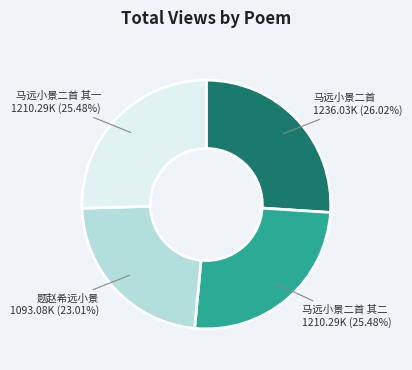

To the nearest percent, what percentage of the pie is 马远小景二首 其一?

25%